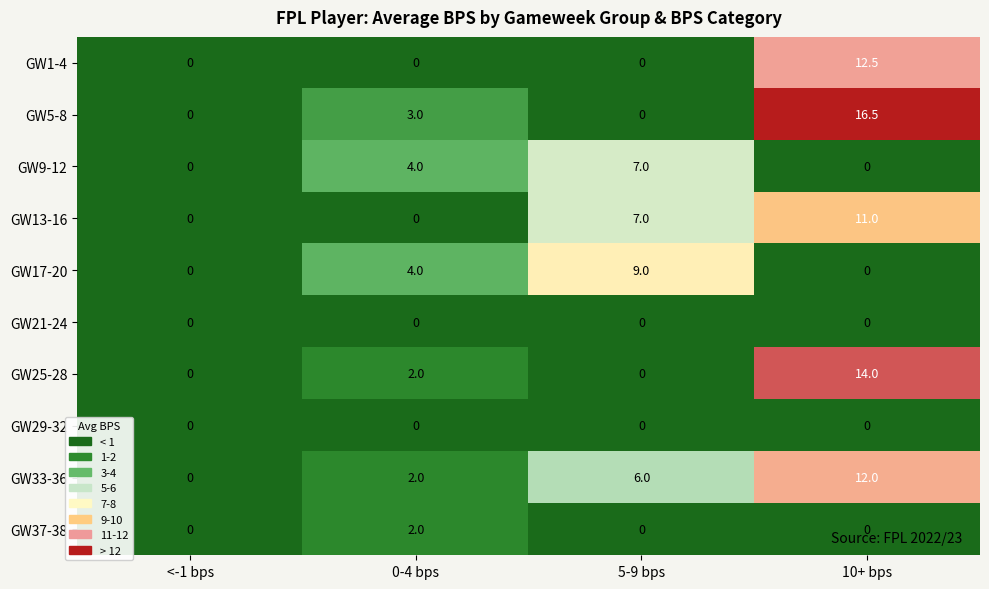

What is the difference between the maximum and minimum values in the GW5-8 series?

16.5